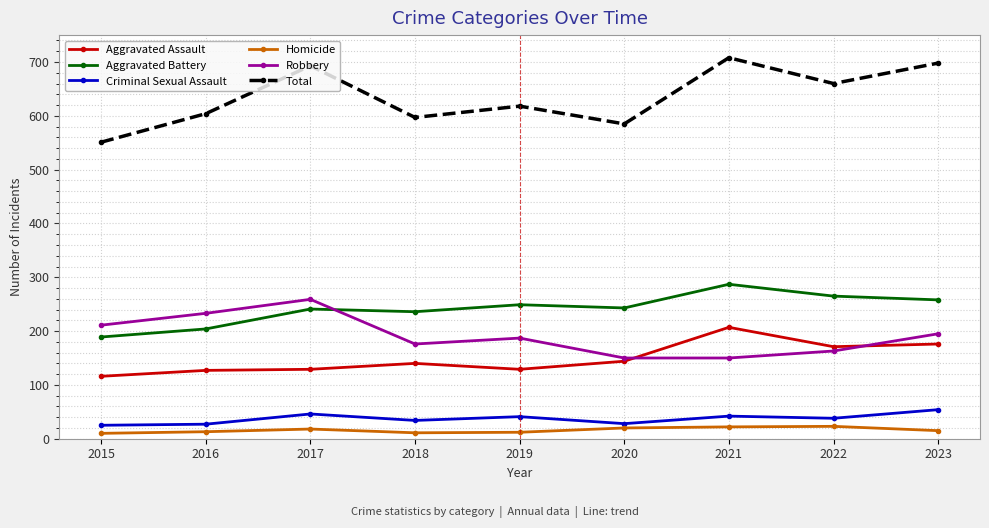

Where is the first local minimum for Total?

2018